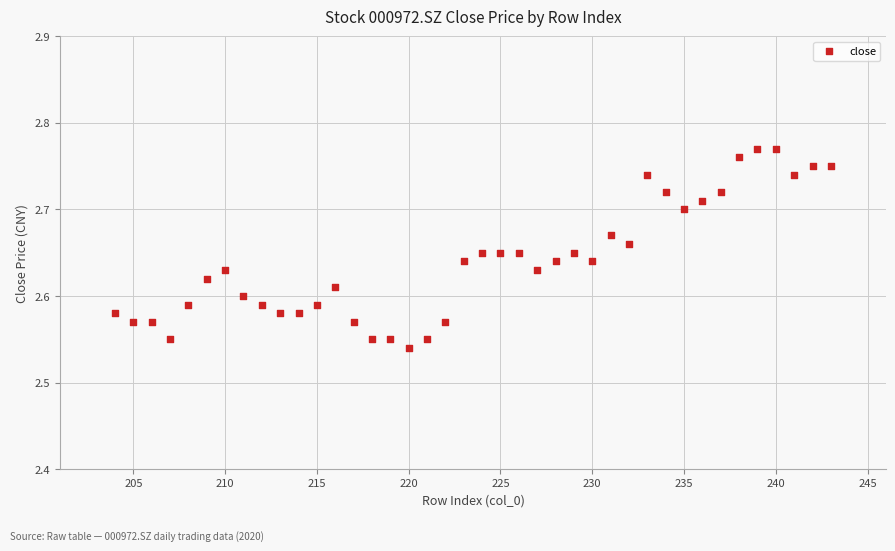

What is the range of X values (max minus min)?

39.0